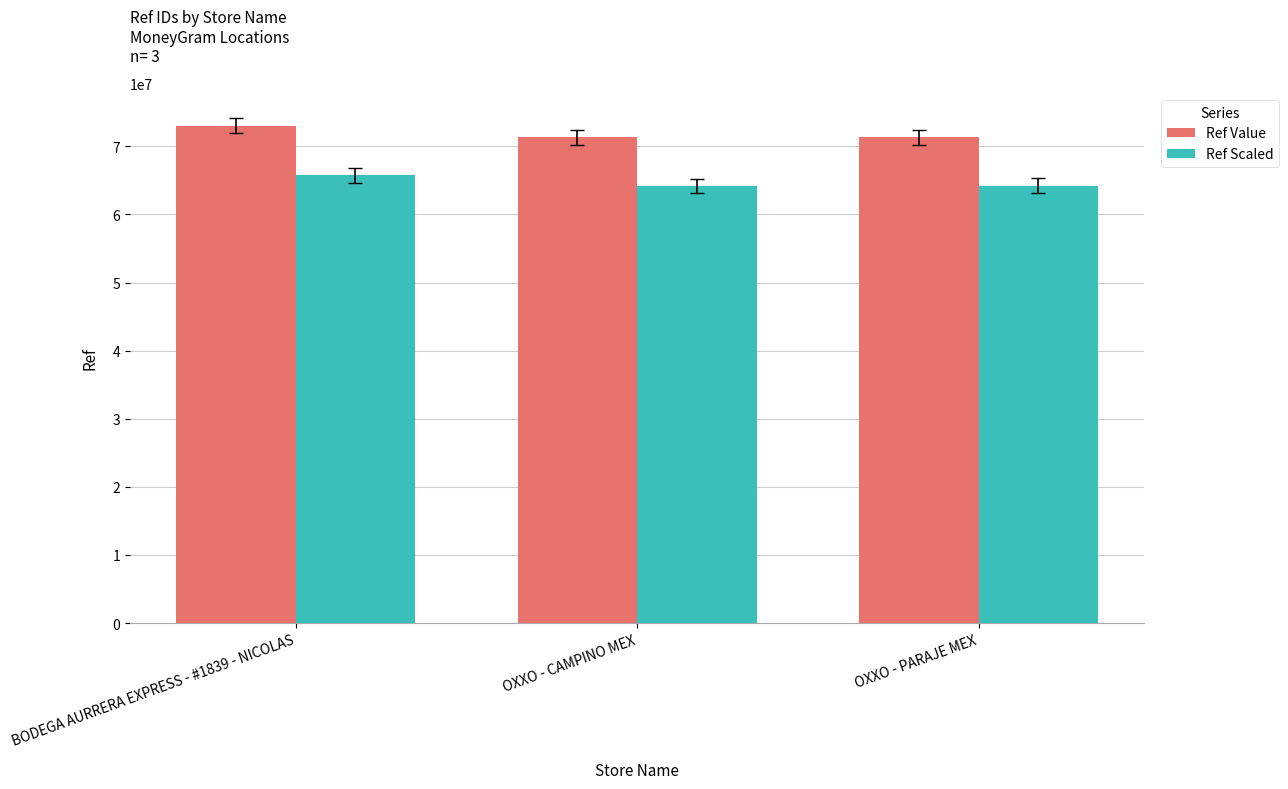

Are the bars horizontal?

No